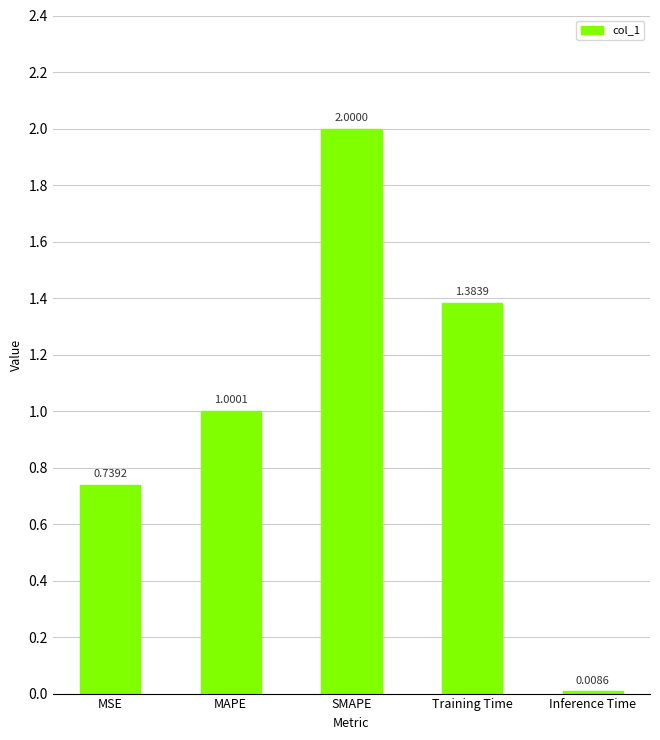

Which label corresponds to the largest value in the chart?

SMAPE